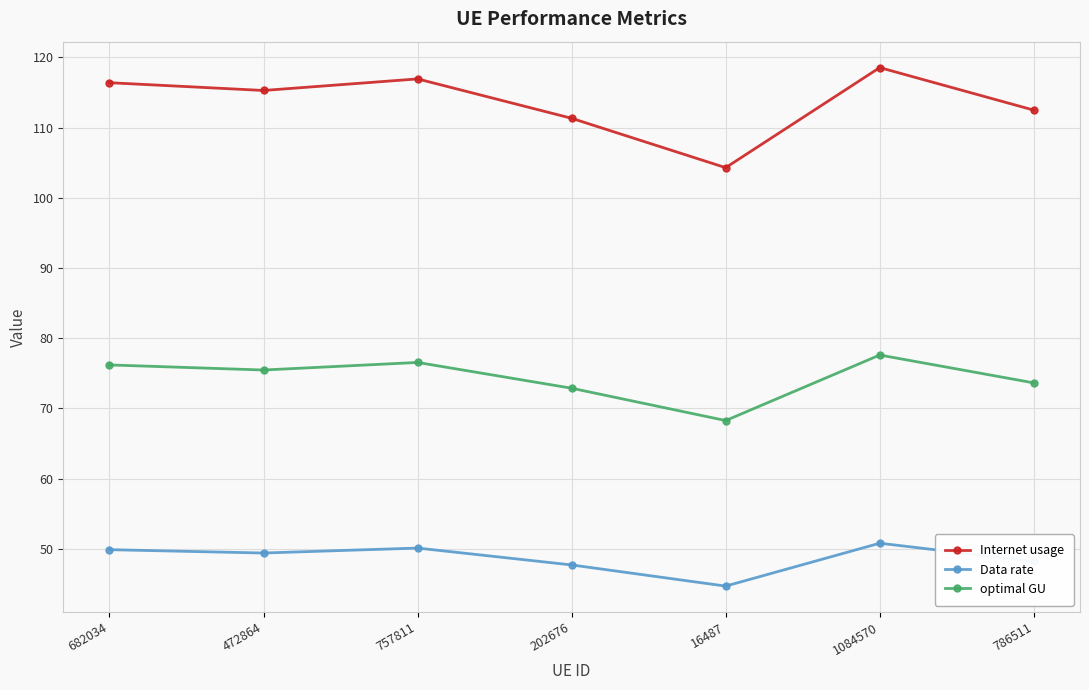

What is the maximum value shown in the chart?

118.5